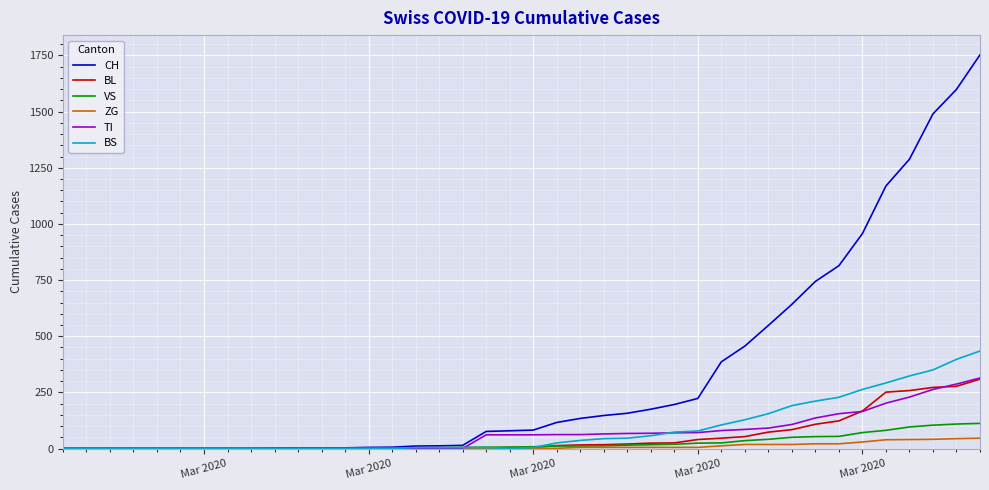

Which series has the largest total across all categories?

CH